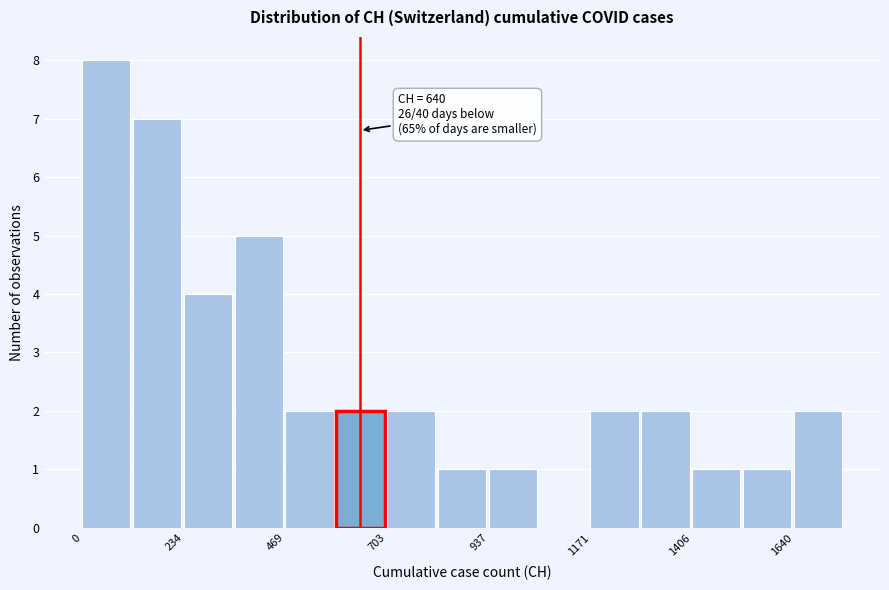

Read against the x-axis, roughly where is the centre of the tallest bar?

50